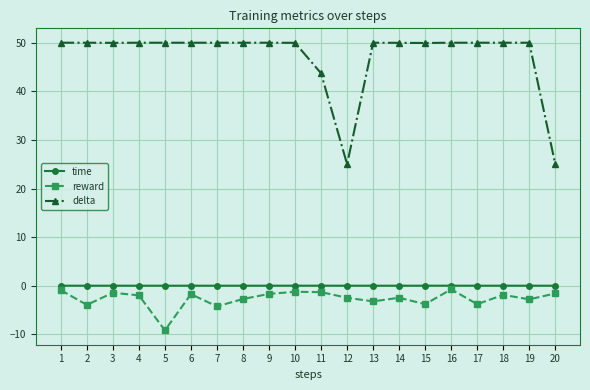

What is the sum of all time values?

0.1